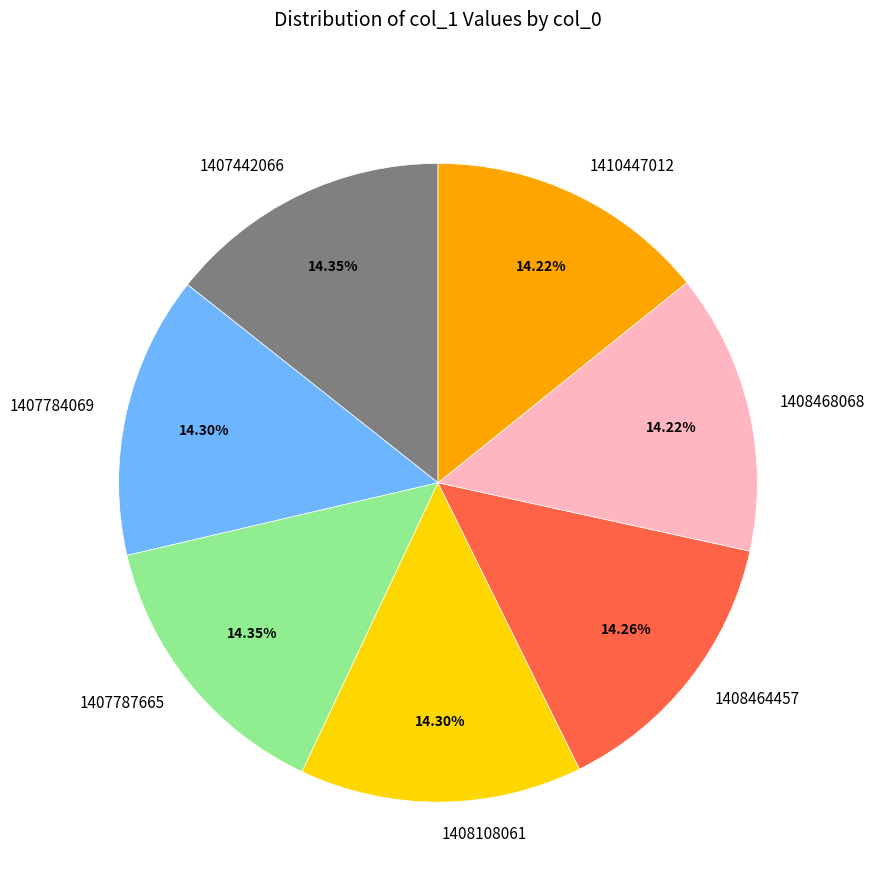

Is the sum of 1410447012 and 1408464457 greater than half?

No